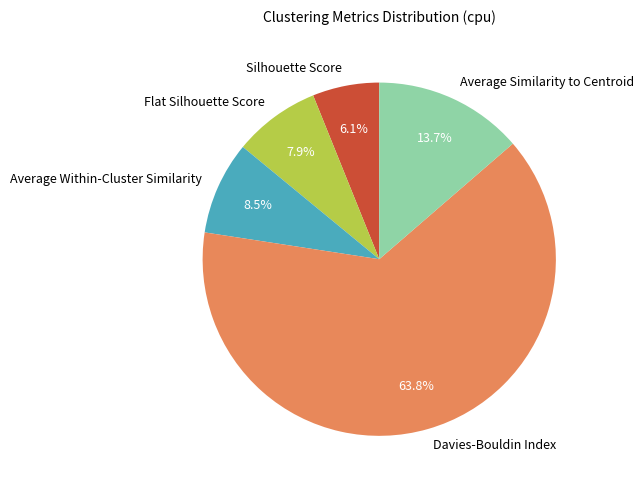

What is the smallest slice in the pie chart?

Silhouette Score